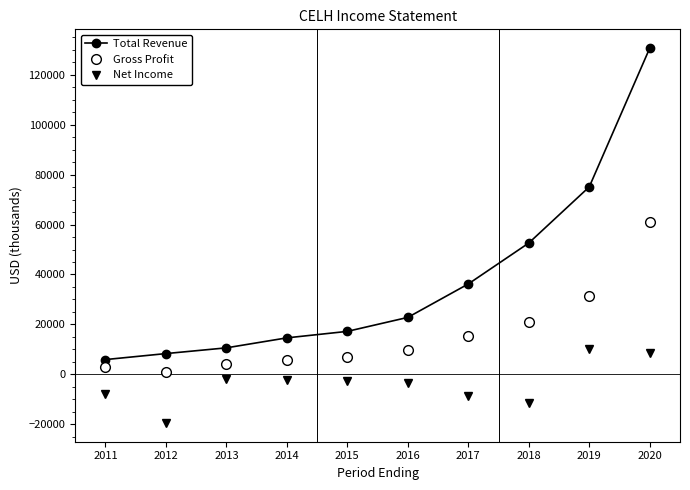

How many negative values does the Net Income series have?

8